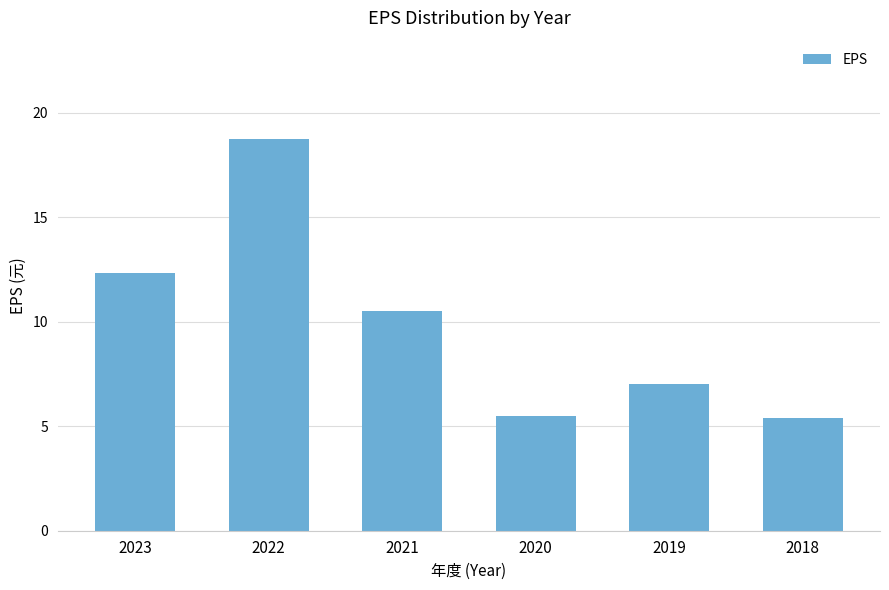

What is the sum of all values?

59.5